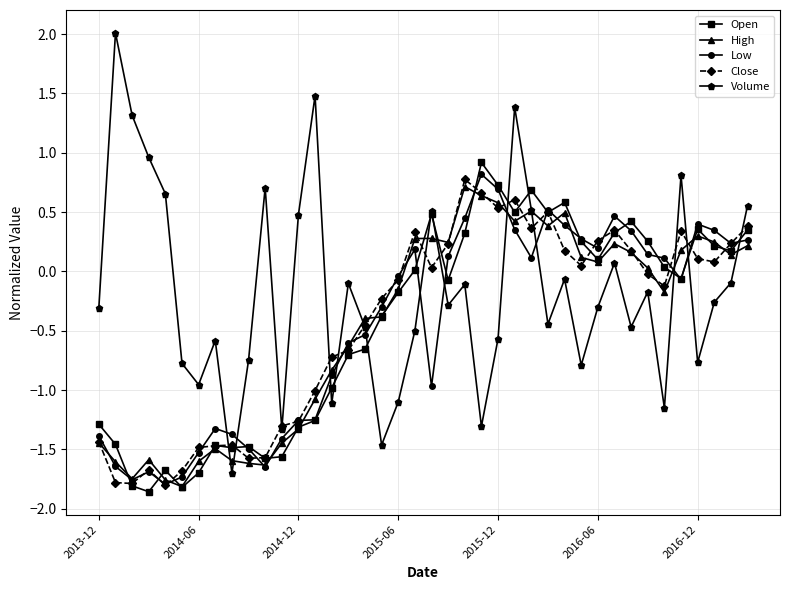

Which series has the largest total across all categories?

Volume